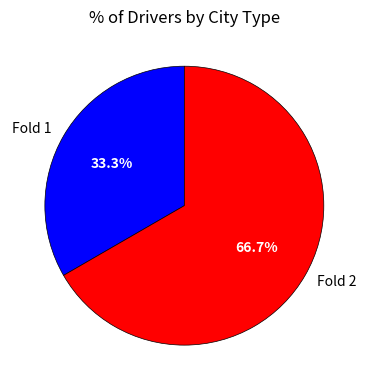

Rank the categories by value from lowest to highest.

Fold 1, Fold 2